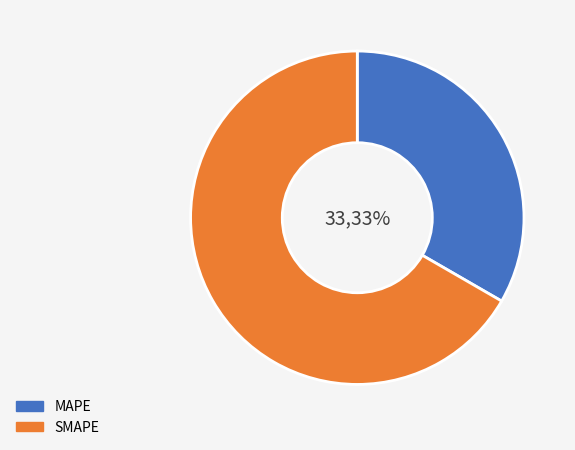

To the nearest percent, what is the combined percentage of SMAPE and MAPE?

100%